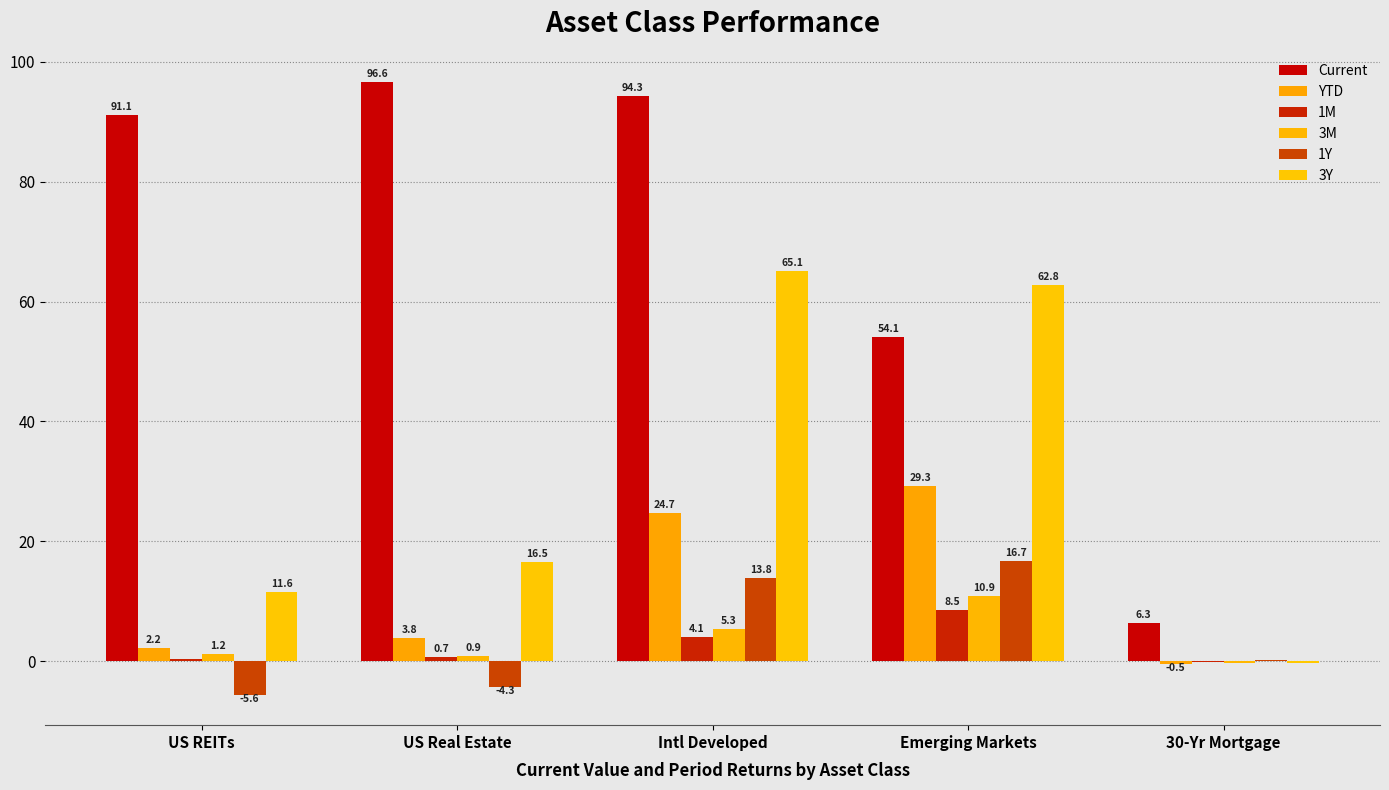

What are all the series names shown in the legend?

Current, YTD, 1M, 3M, 1Y, 3Y